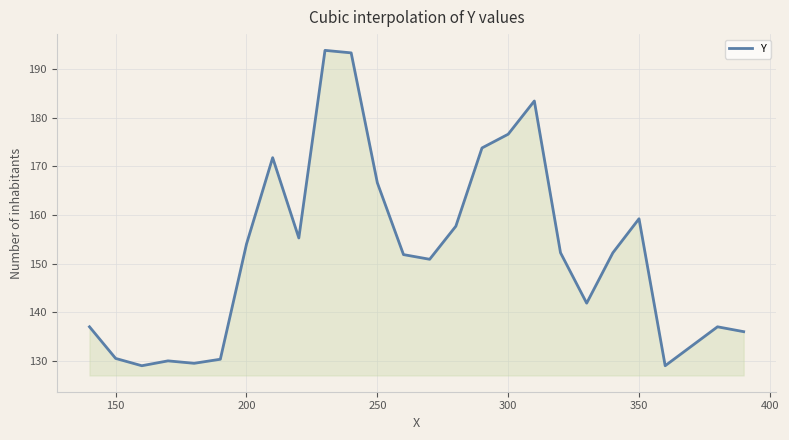

What is the greatest value displayed?

193.8